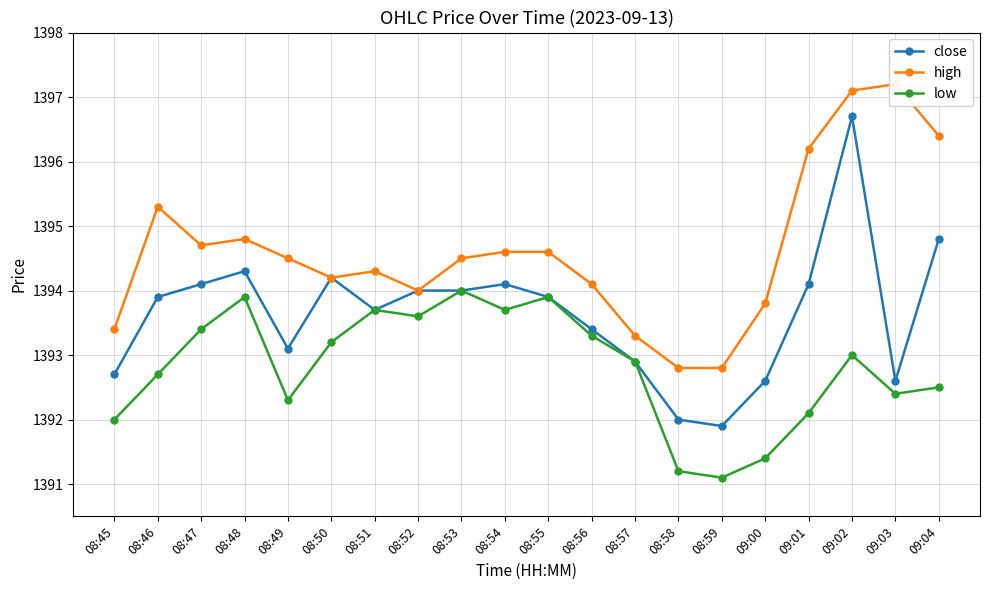

At which category does the chart reach its minimum across all series?

08:59